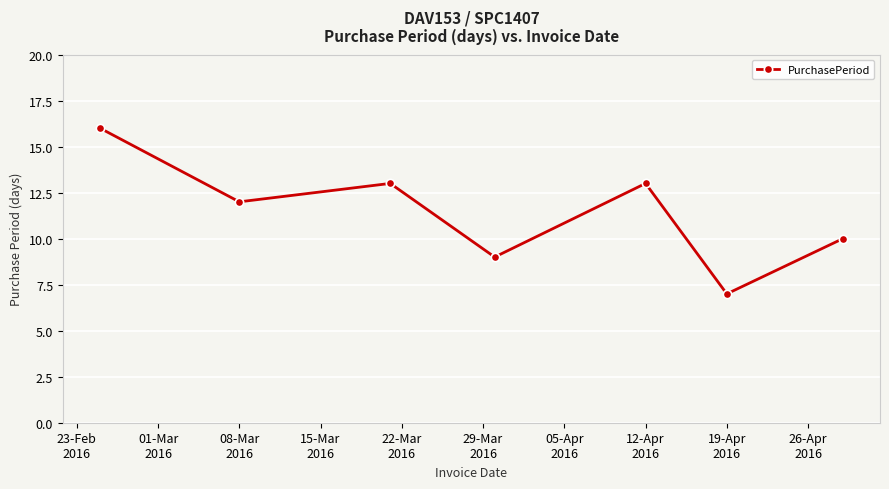

Count the number of categories in the chart.

7